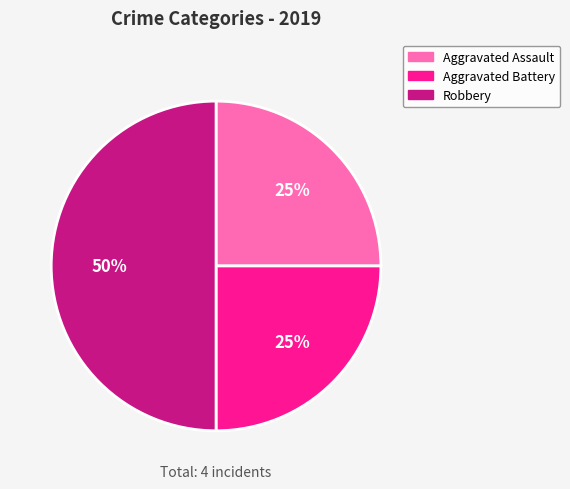

What is the ratio of the value at Robbery to the value at Aggravated Battery?

2.0